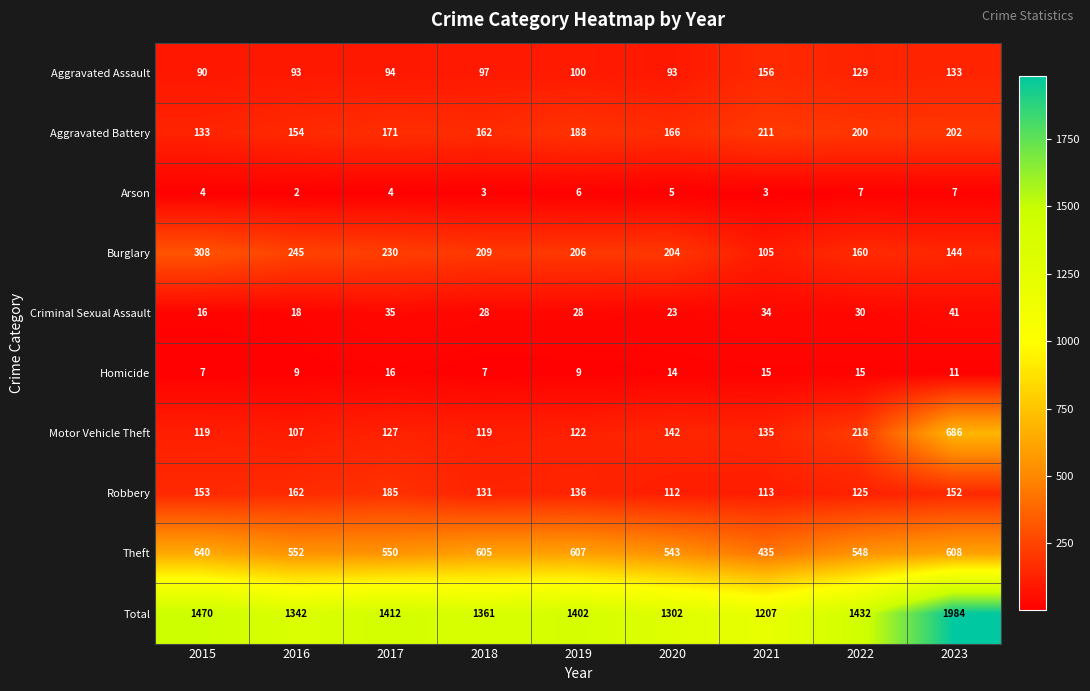

What is the maximum value shown in the chart?

1984